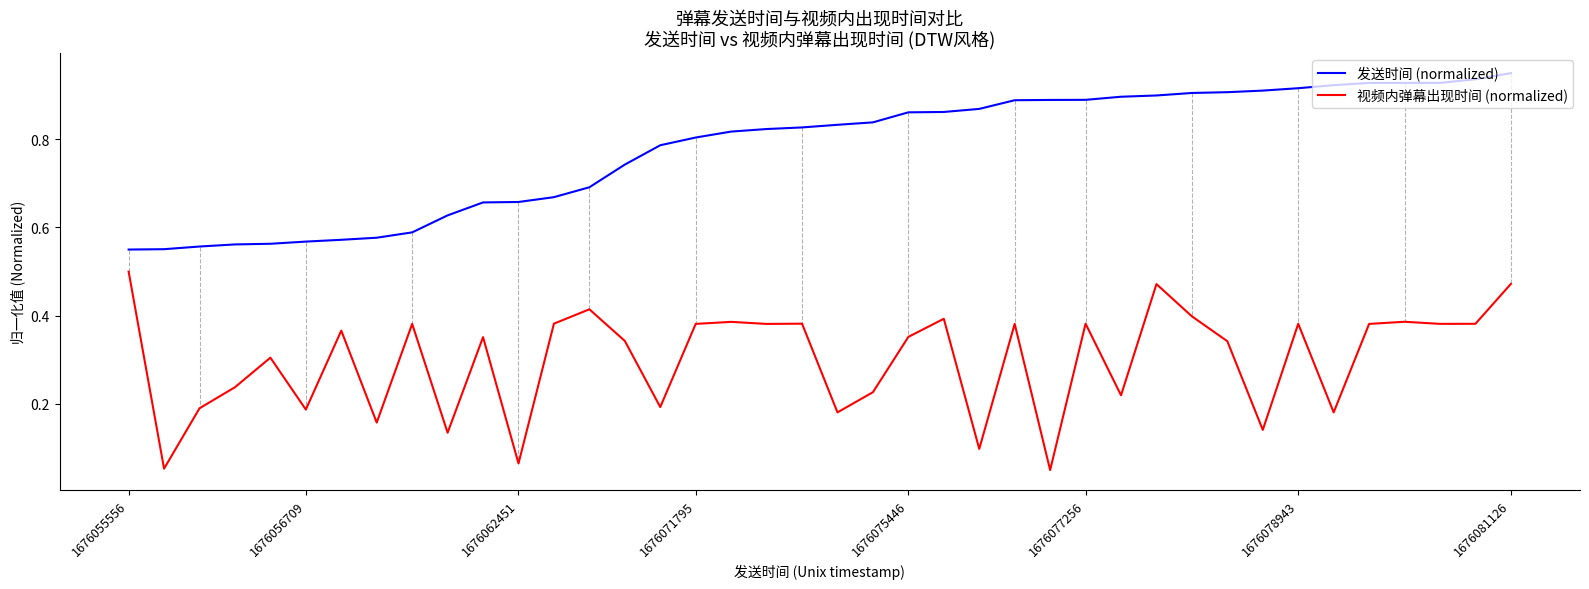

True or false: 发送时间 (normalized) and 视频内弹幕出现时间 (normalized) intersect in this chart.

False